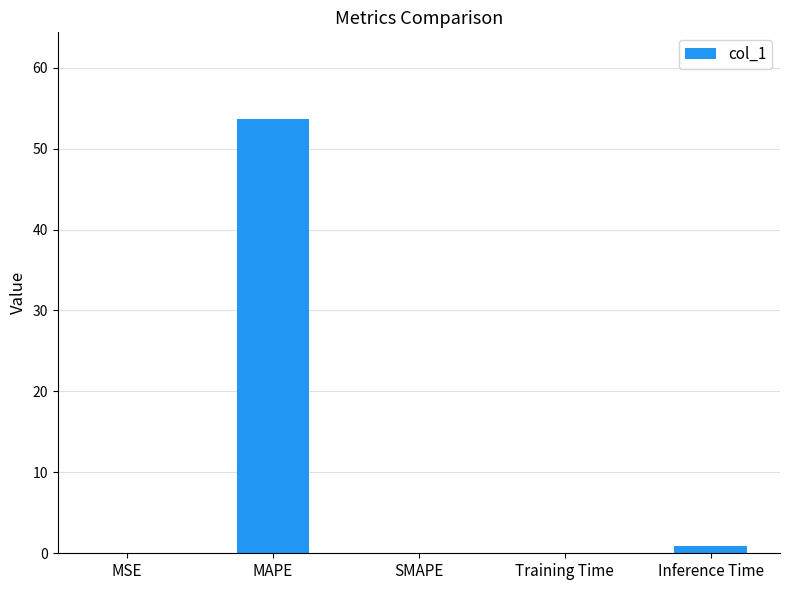

What is the greatest value displayed?

53.6